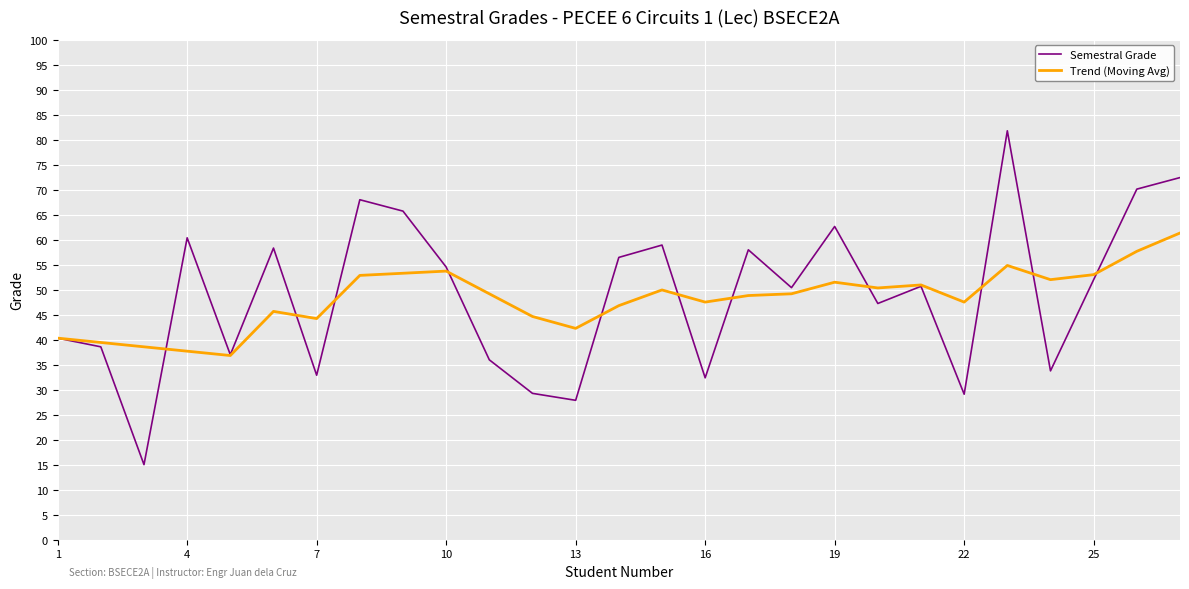

What is the minimum value for Semestral Grade?

15.0